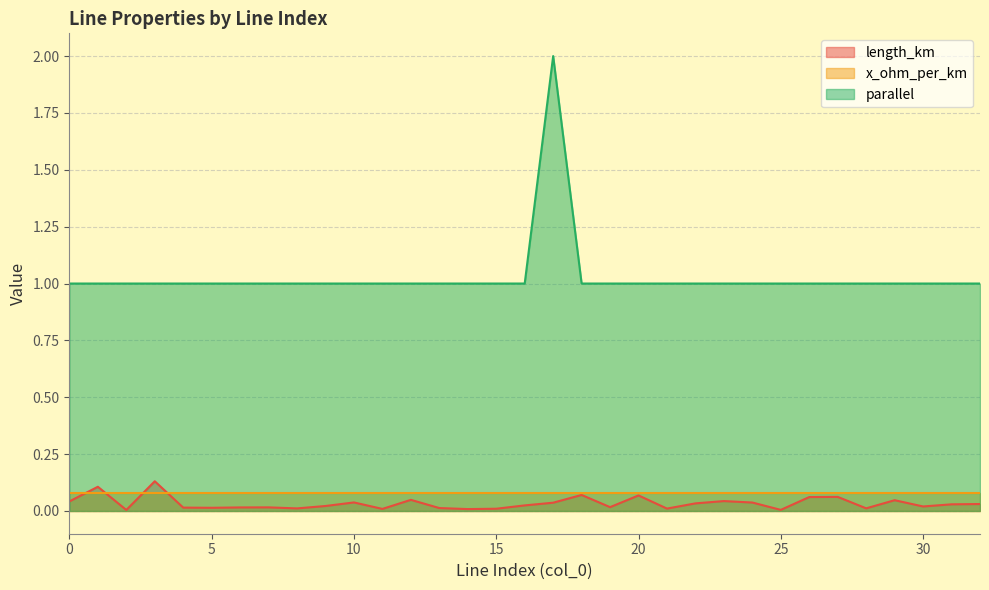

What is the difference between the highest and lowest values at 14?

1.0